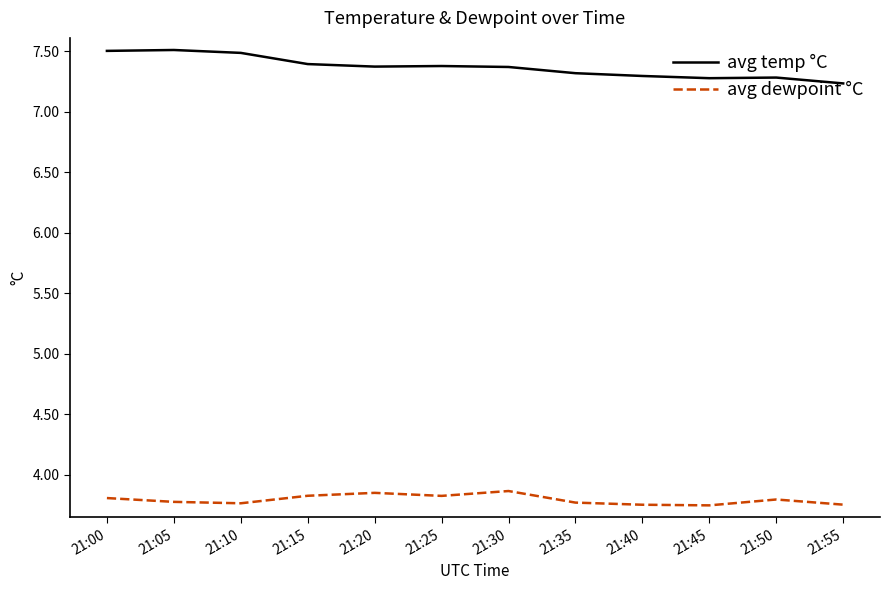

The avg temp °C series shows 7.3 at 21:40. True or false?

True